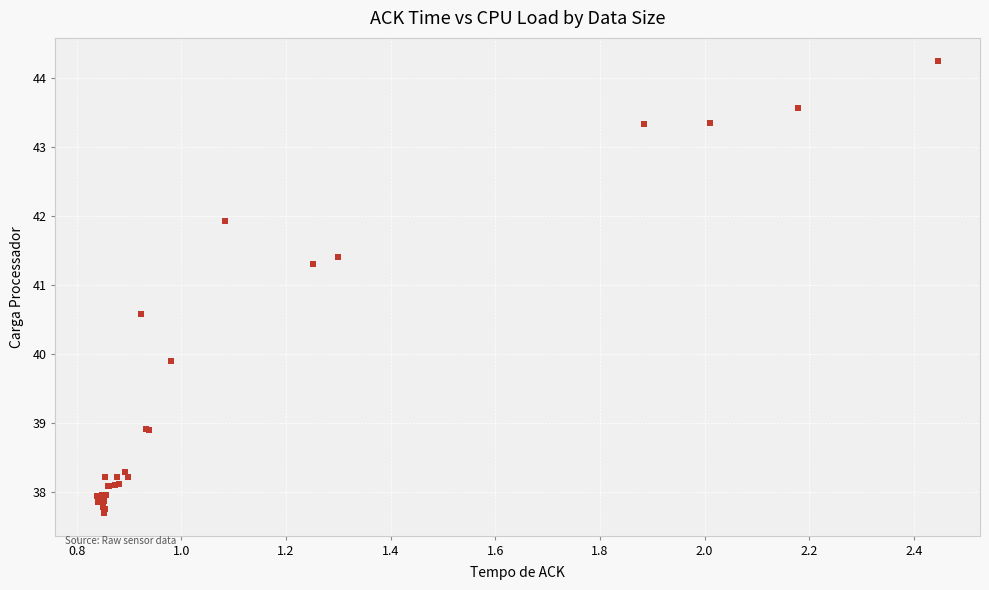

What Y value in the scatter plot is closest to 40?

39.9